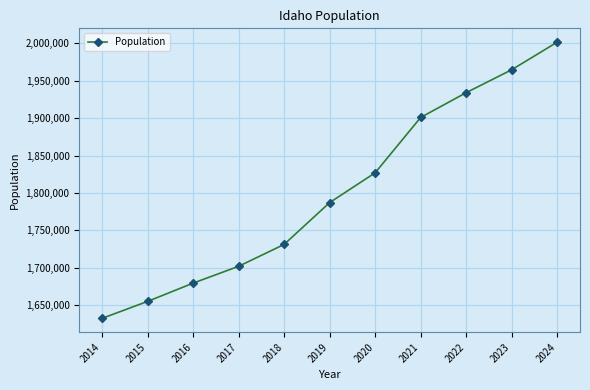

Reading left to right, transcribe all the data shown in this chart.

2014=1632248	2015=1654930	2016=1679349	2017=1701867	2018=1731144	2019=1787065	2020=1826913	2021=1900923	2022=1934063	2023=1964726	2024=2001619